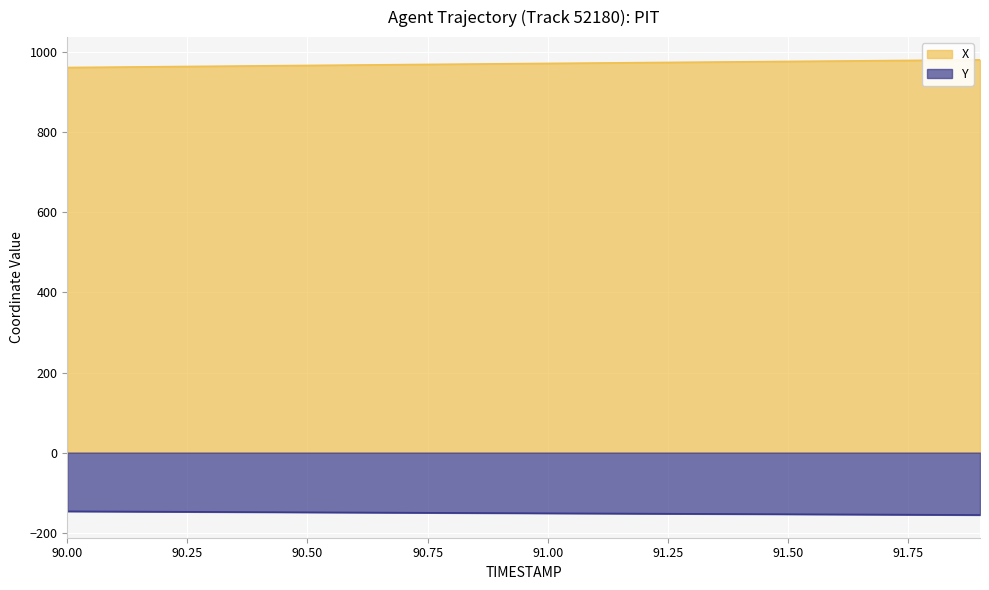

What is the approximate value of X at 90.4?

965.6